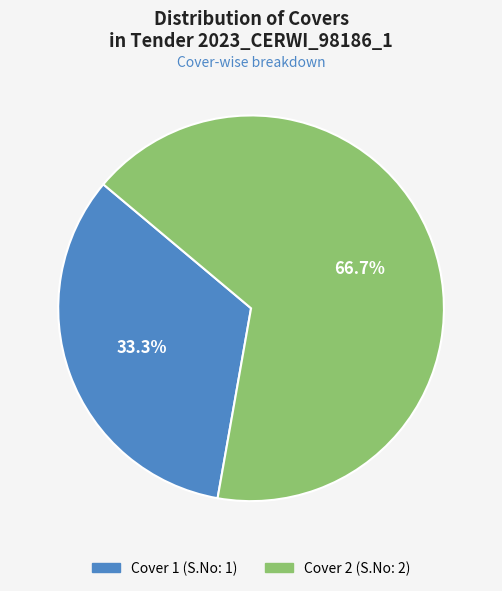

To the nearest percent, what portion does Cover 2 represent?

67%